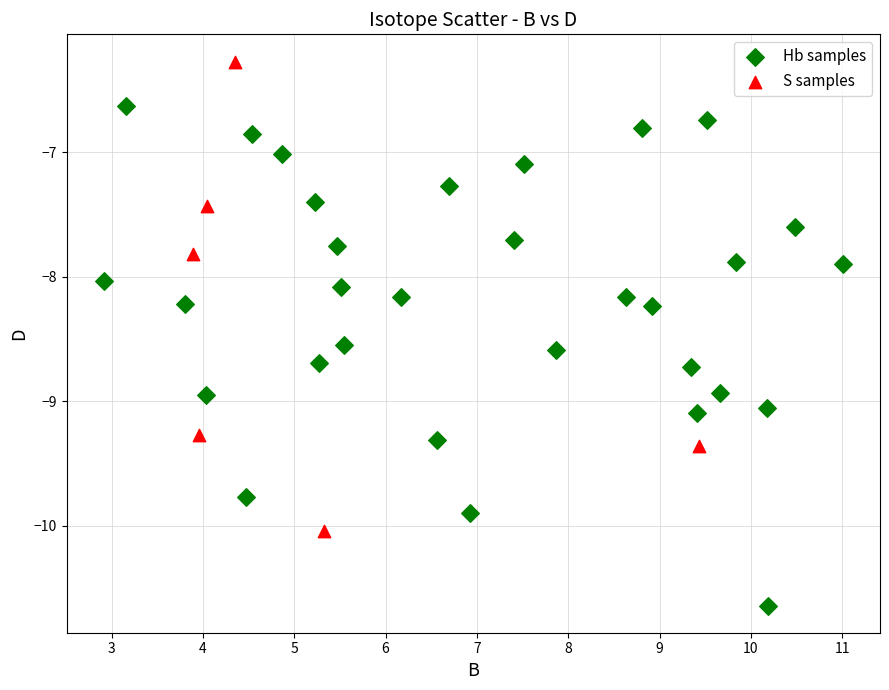

Which series contains the highest Y value?

S samples